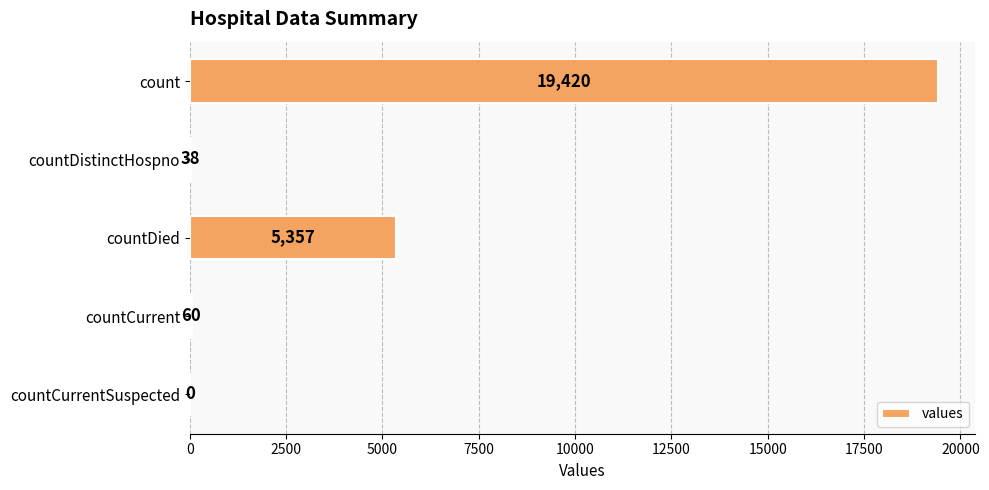

Does the chart contain stacked bars?

No